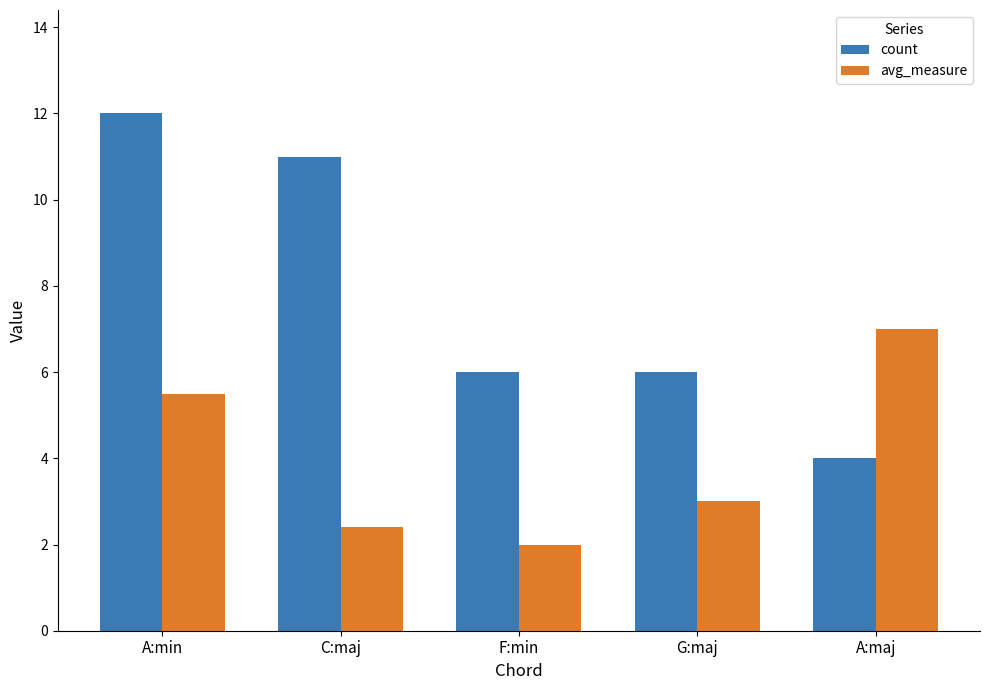

Reading left to right, list all the values displayed in this chart.

count: 12.0	11.0	6.0	6.0	4.0
avg_measure: 5.5	2.4	2.0	3.0	7.0